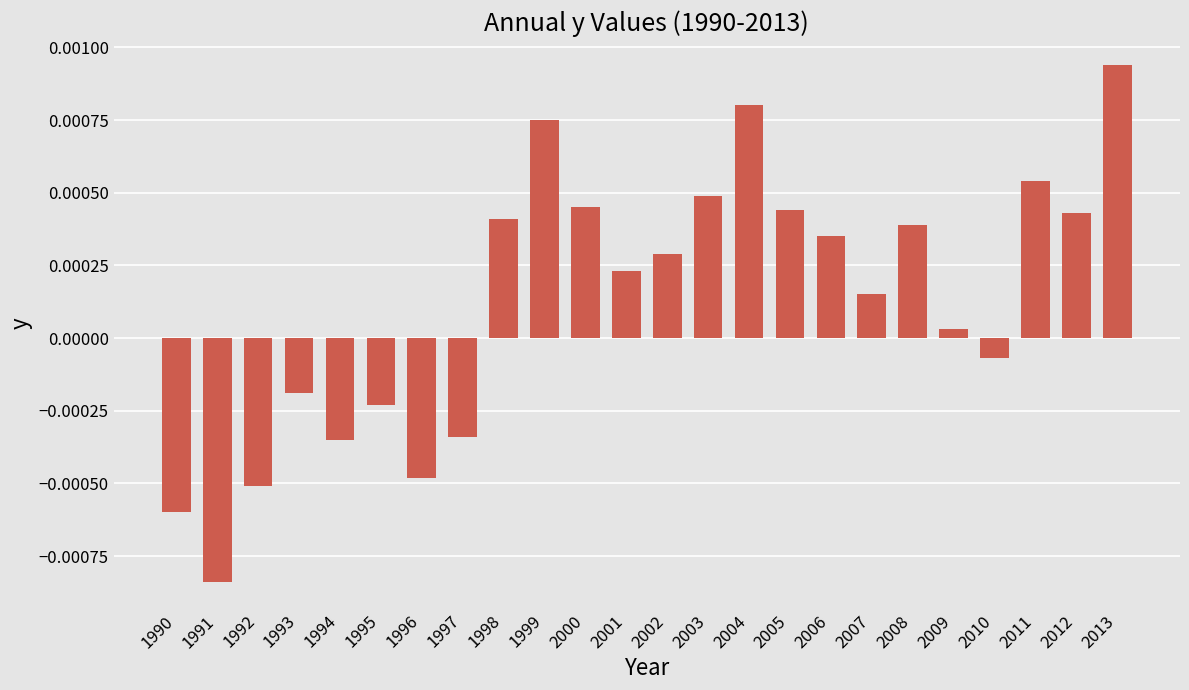

Which has a higher value, 1996 or 2000?

2000